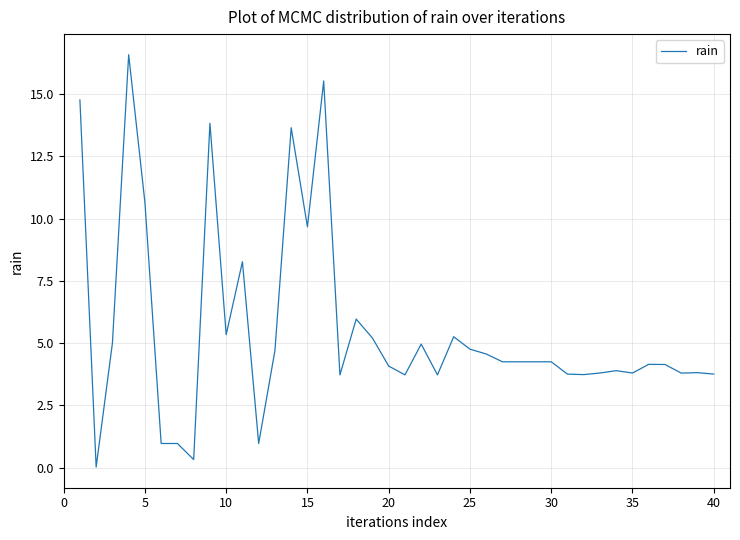

What is the average value?

5.6